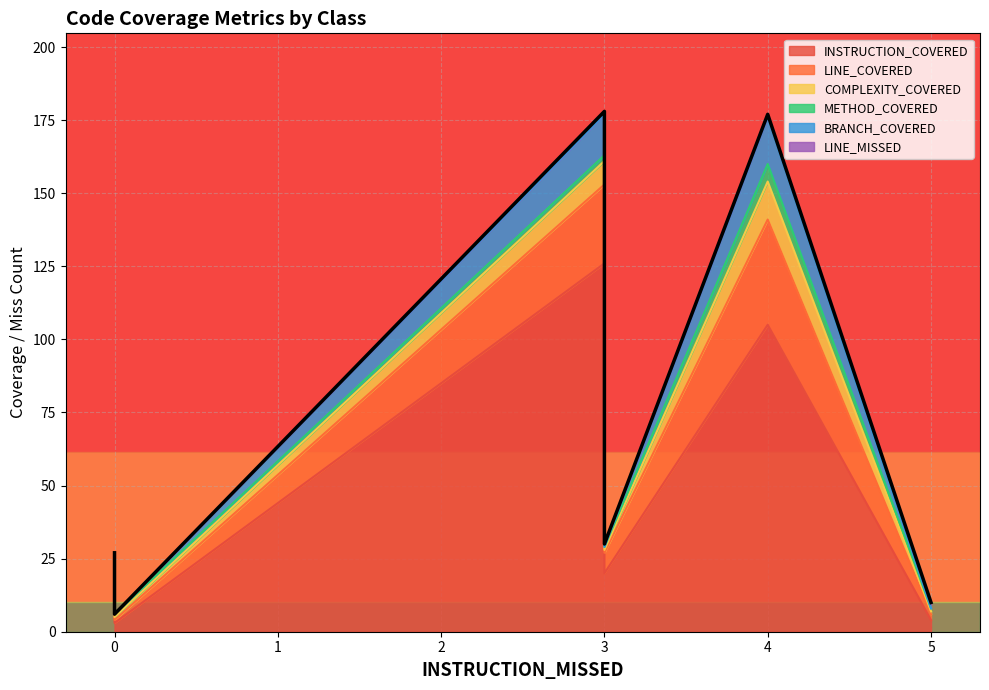

Which label corresponds to the smallest value in the chart?

5